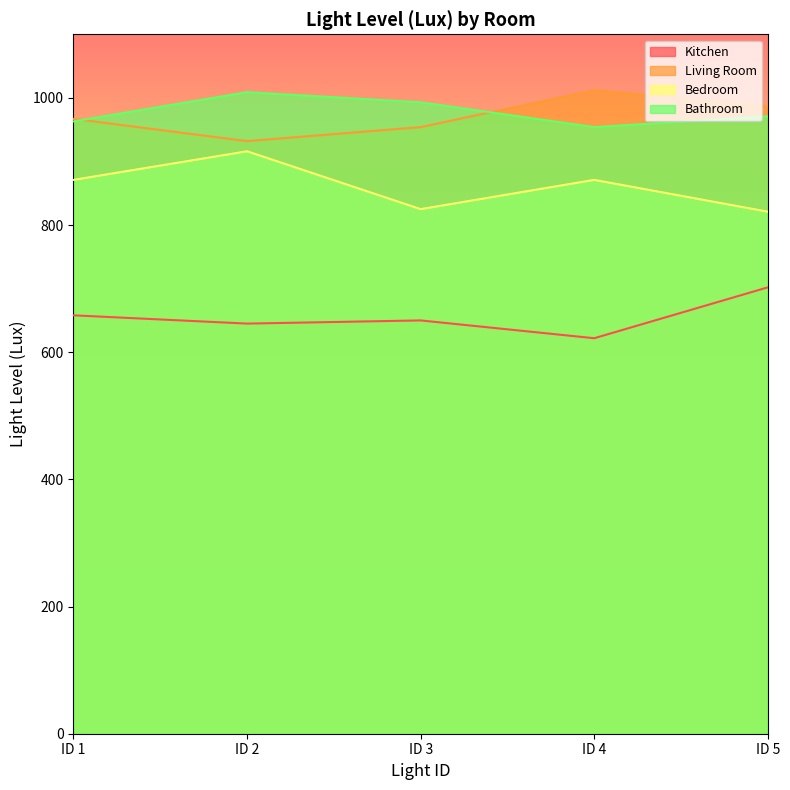

What is the value of the Bathroom point at the 4th from the left?

954